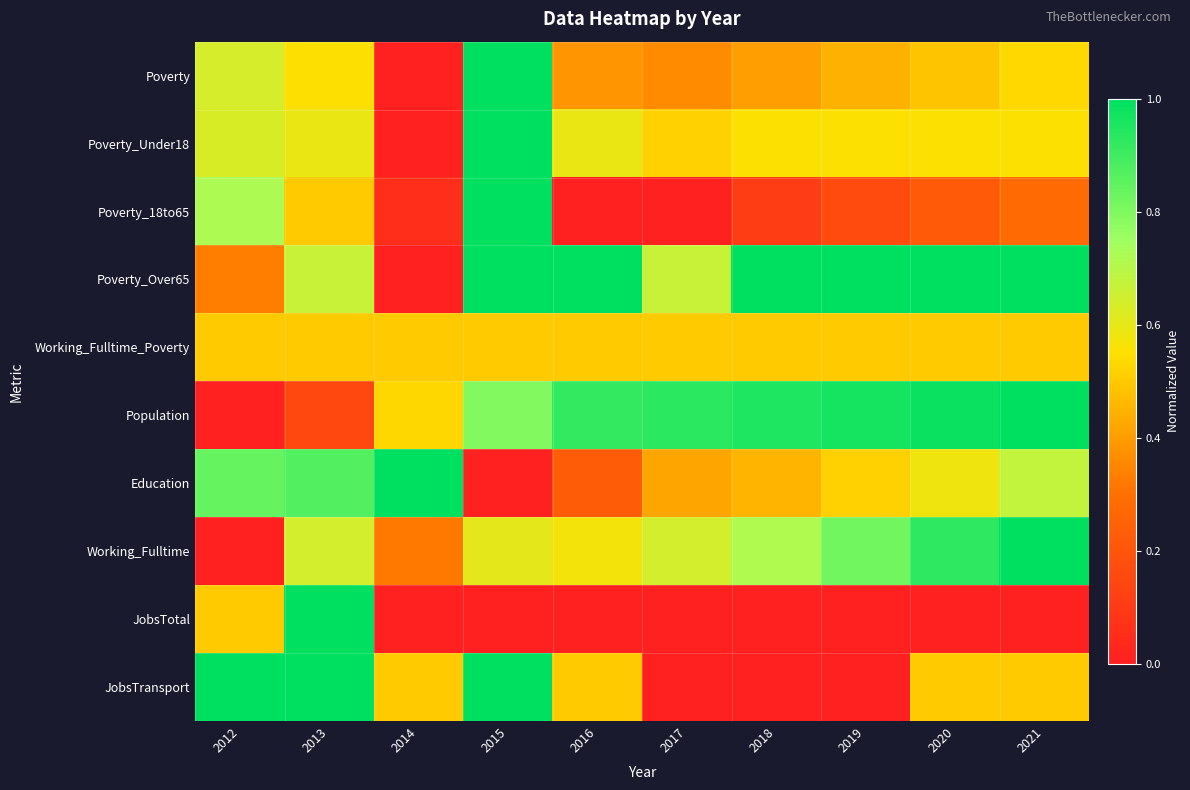

How many distinct data groups are displayed?

10